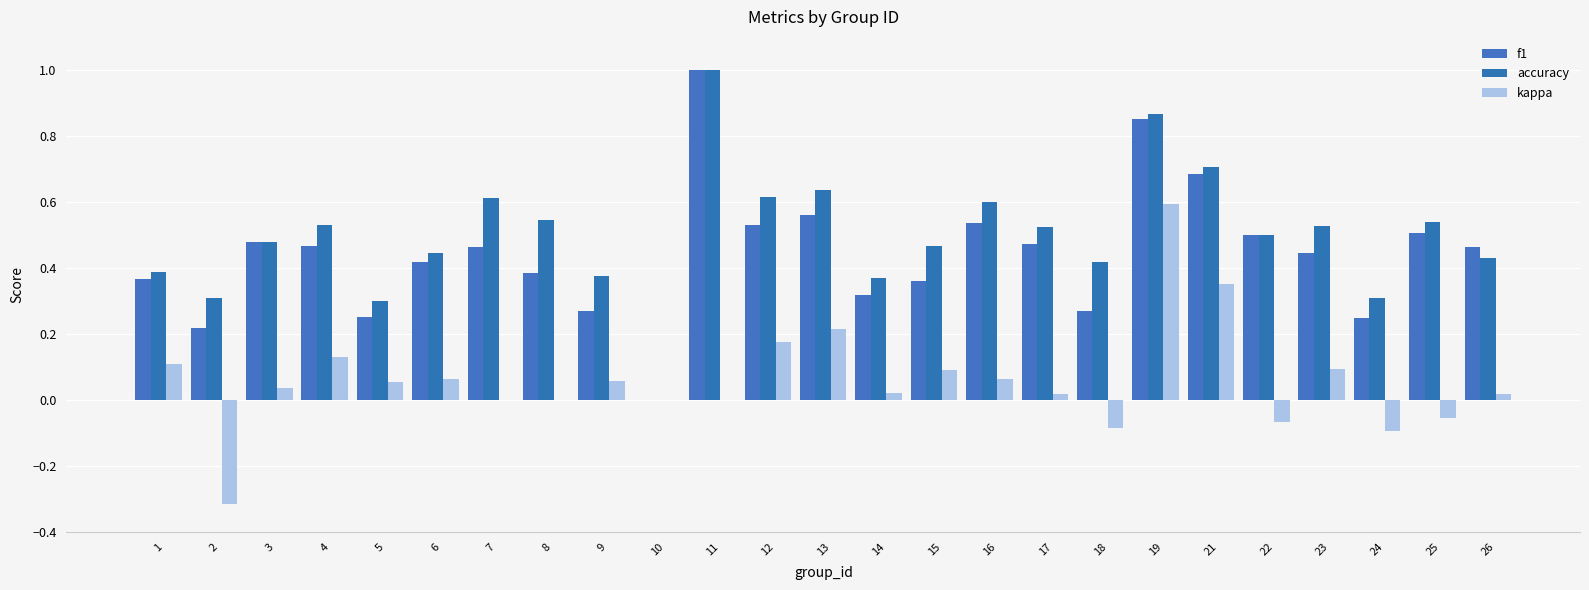

How many f1 values are between 0 and 1?

25